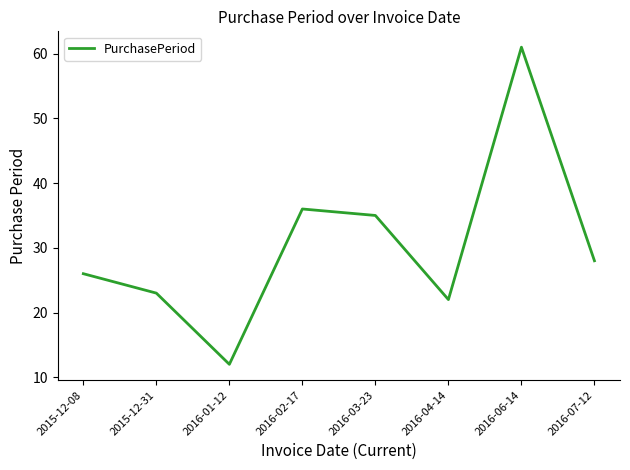

At which category does the data reach its first local peak?

2016-02-17